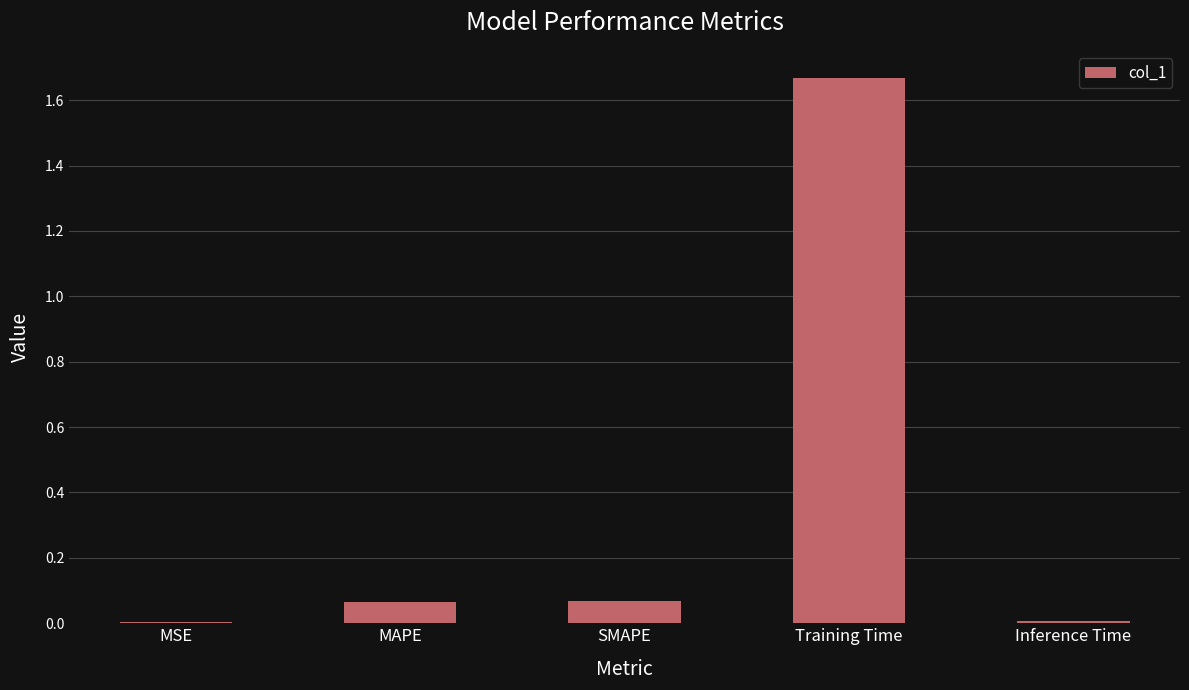

What is the sum of all values?

1.8